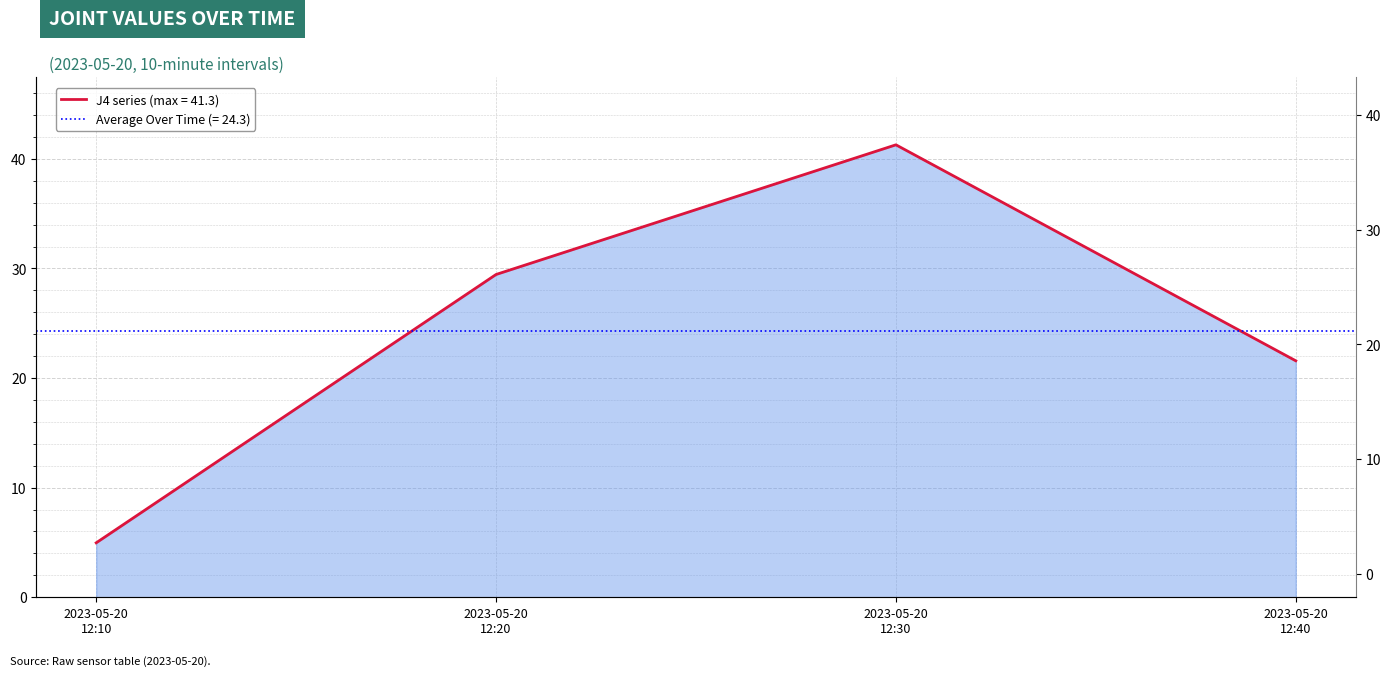

Does the chart display data point markers on the line(s)?

No